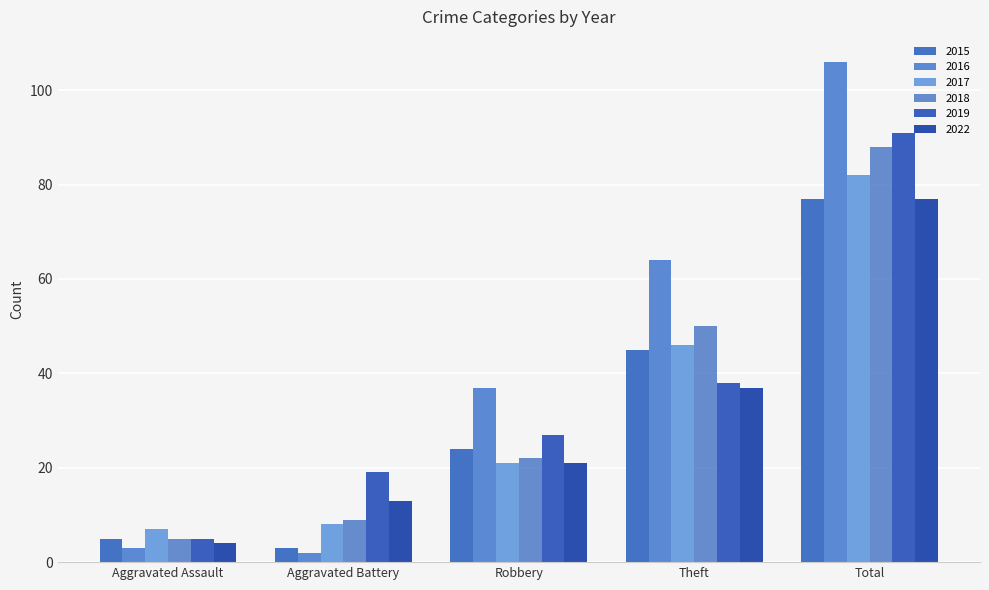

Reading left to right, list all the values displayed in this chart.

2015: 5	3	24	45	77
2017: 7	8	21	46	82
2018: 5	9	22	50	88
2022: 4	13	21	37	77
2016: 3	2	37	64	106
2019: 5	19	27	38	91